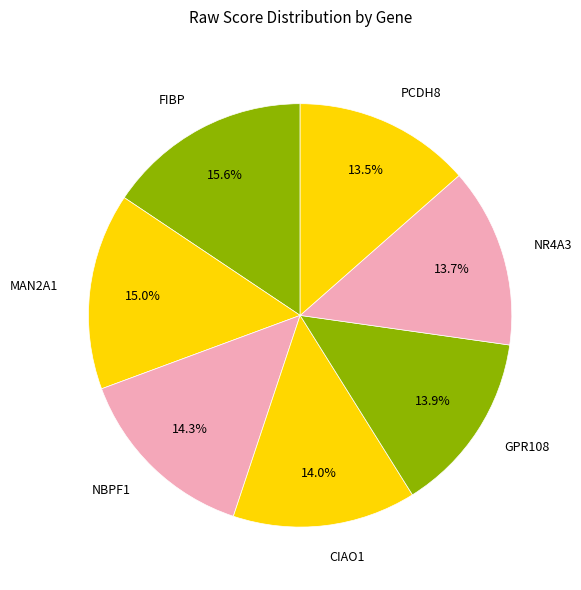

Do NBPF1 and FIBP together represent more than half of the pie?

No